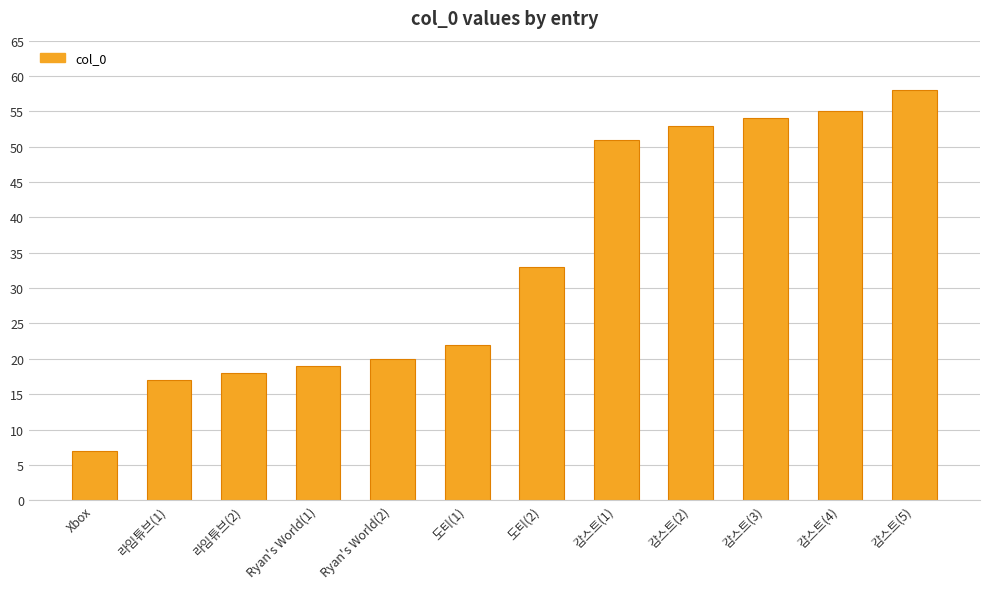

Reading left to right, list all the values displayed in this chart.

Xbox=7	라임튜브(1)=17	라임튜브(2)=18	Ryan's World(1)=19	Ryan's World(2)=20	도티(1)=22	도티(2)=33	감스트(1)=51	감스트(2)=53	감스트(3)=54	감스트(4)=55	감스트(5)=58